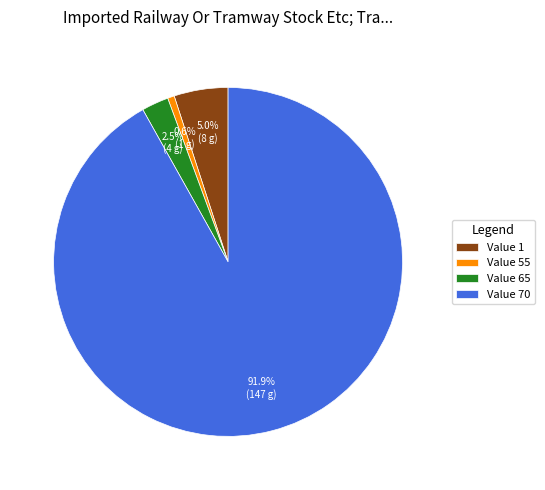

What is the largest slice in the pie chart?

Value 70